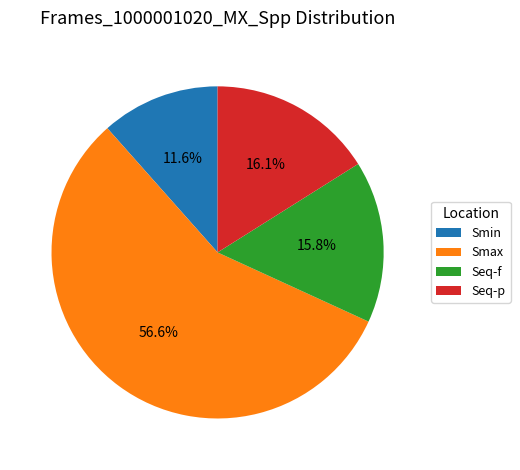

The Smin slice represents 12% of the pie. True or false?

True